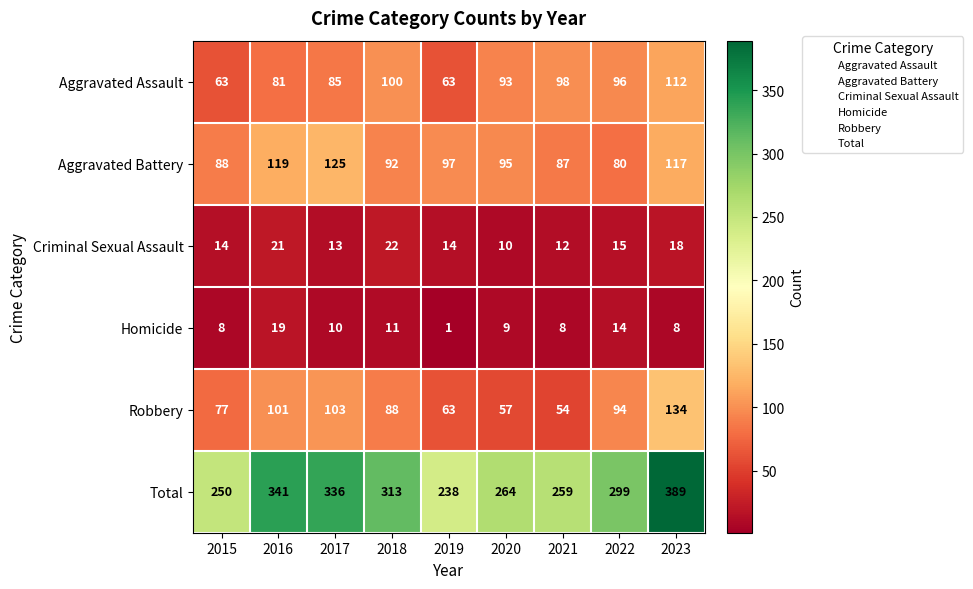

What is the approximate value of Robbery at 2017, to the nearest 5?

105